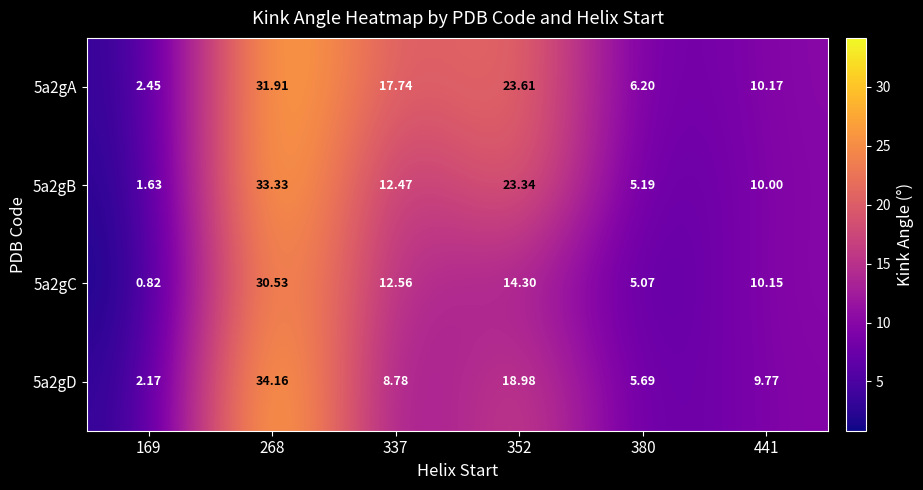

List the series in order of their peak value, lowest first.

5a2gC, 5a2gA, 5a2gB, 5a2gD